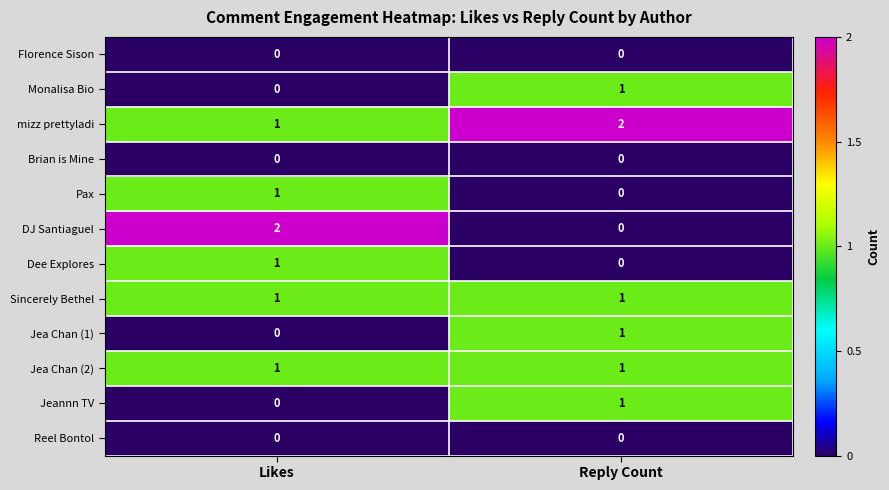

Which series has the largest total across all categories?

mizz prettyladi